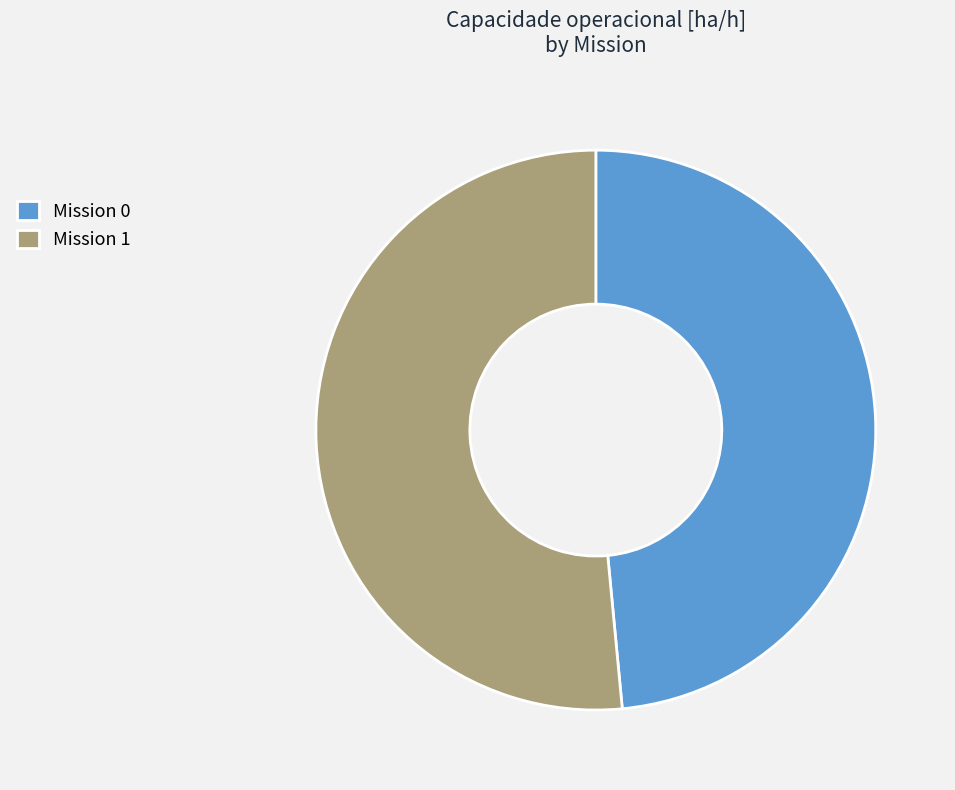

What is the largest slice in the pie chart?

Mission 1